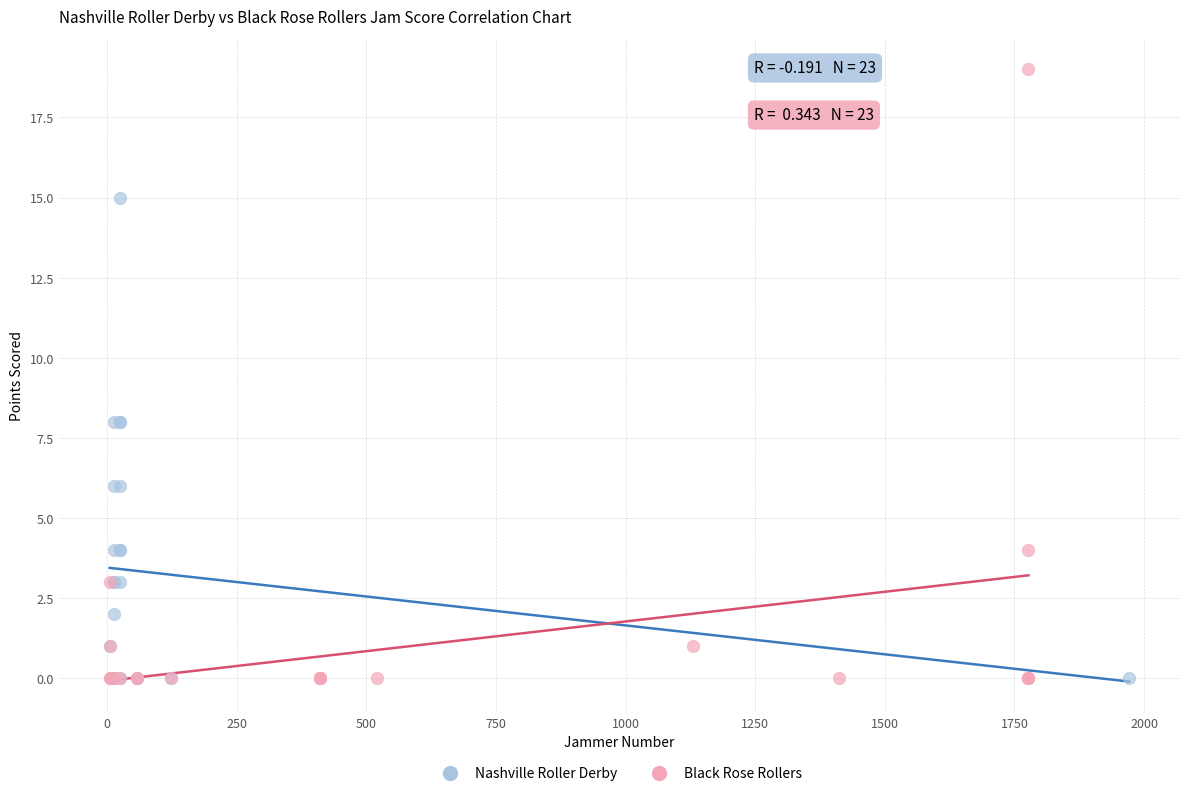

Which series reaches the maximum Y coordinate?

Black Rose Rollers